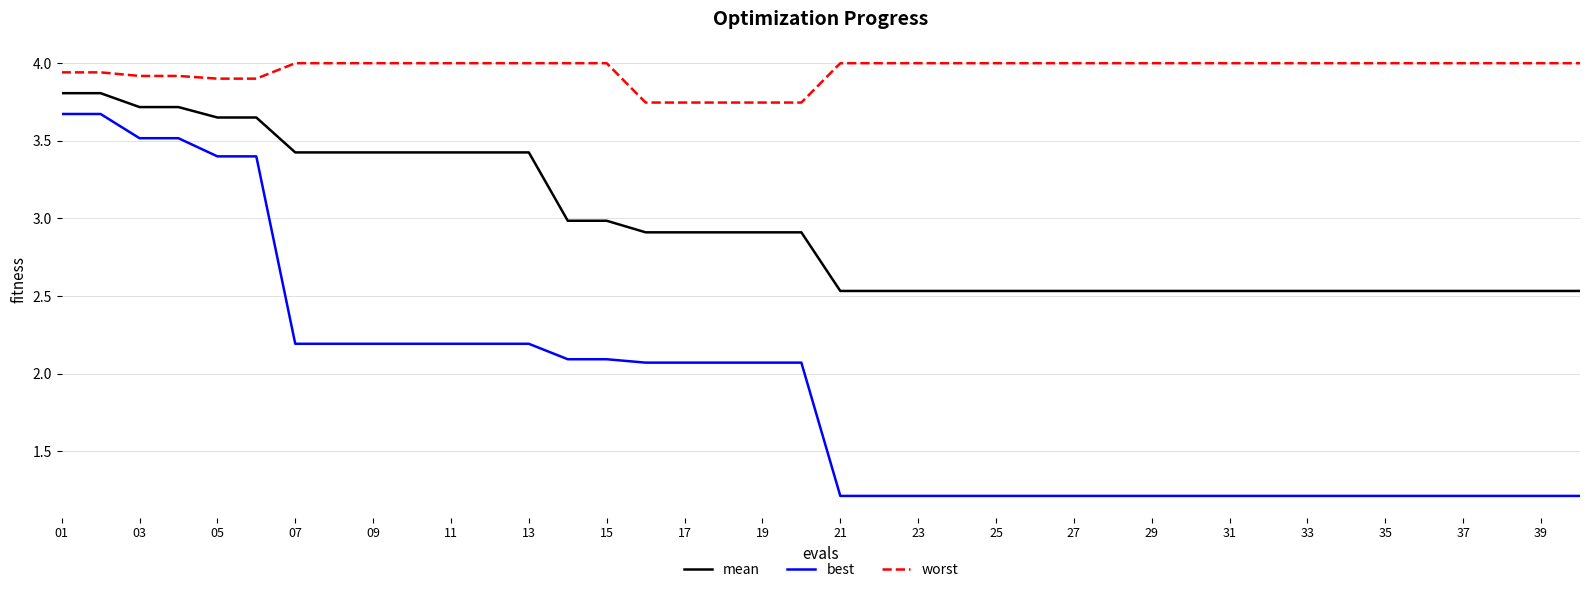

At how many categories does at least one series exceed 3?

40